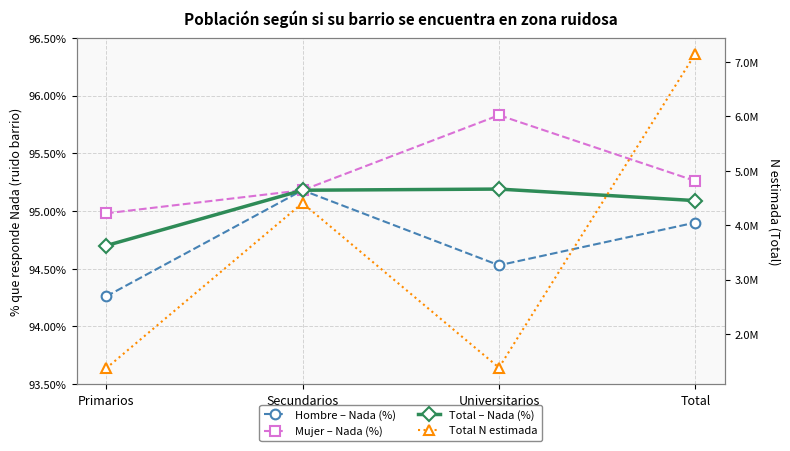

Count the number of data series in this chart.

4